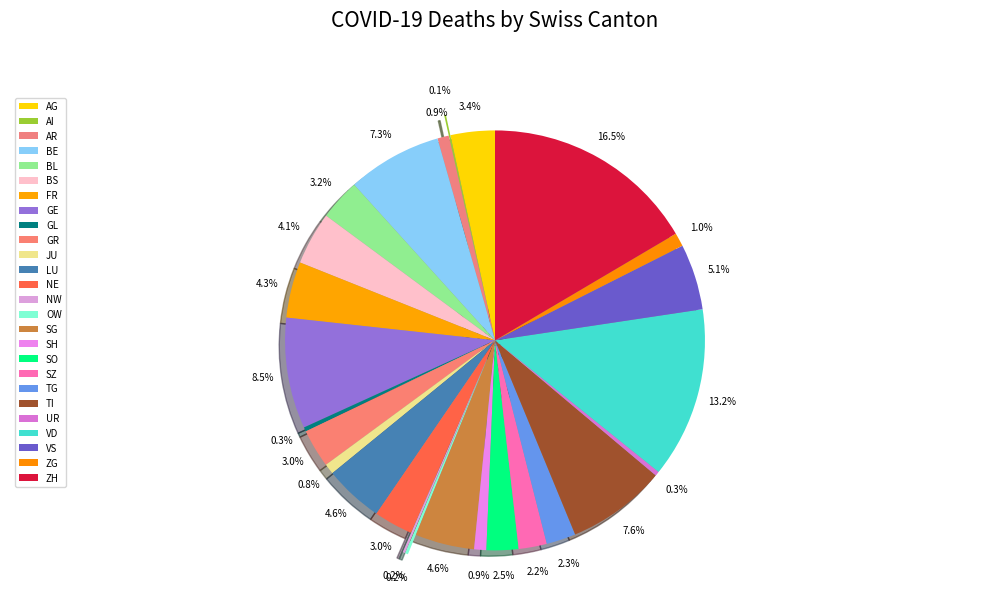

What is the total percentage of ZH and ZG?

17.6%